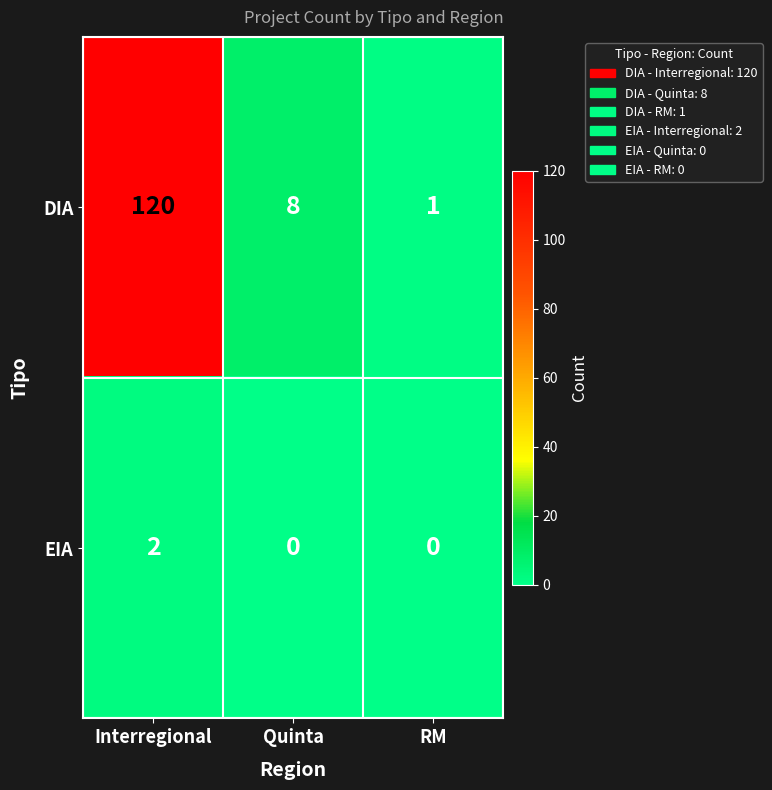

At which label is DIA closest to 60?

Quinta